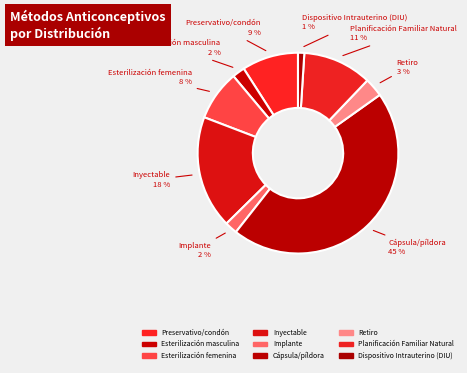

How many segments does this pie chart have?

9